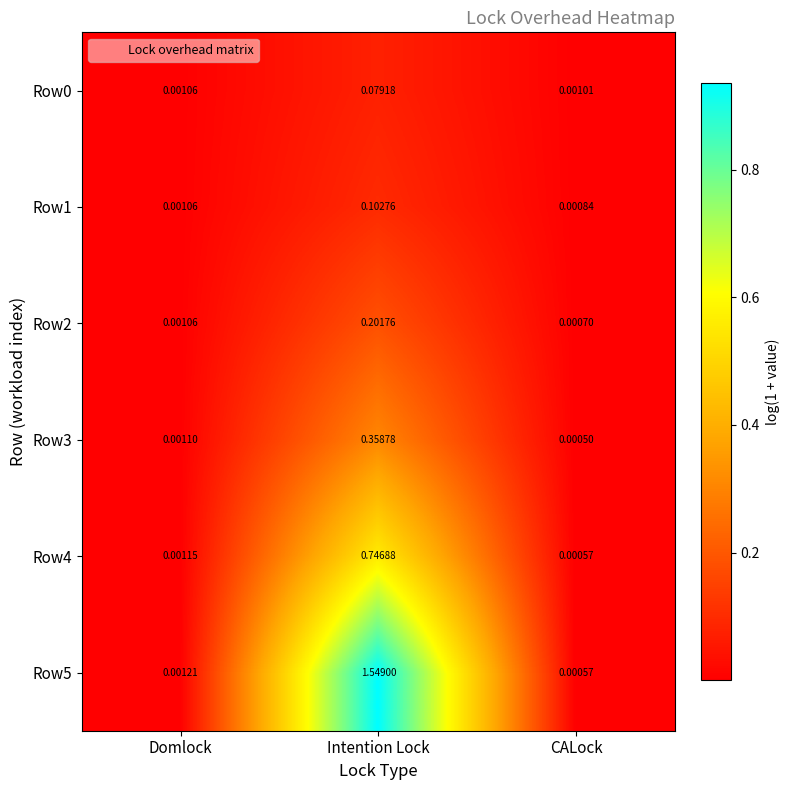

Which label corresponds to the largest value in the chart?

Intention Lock